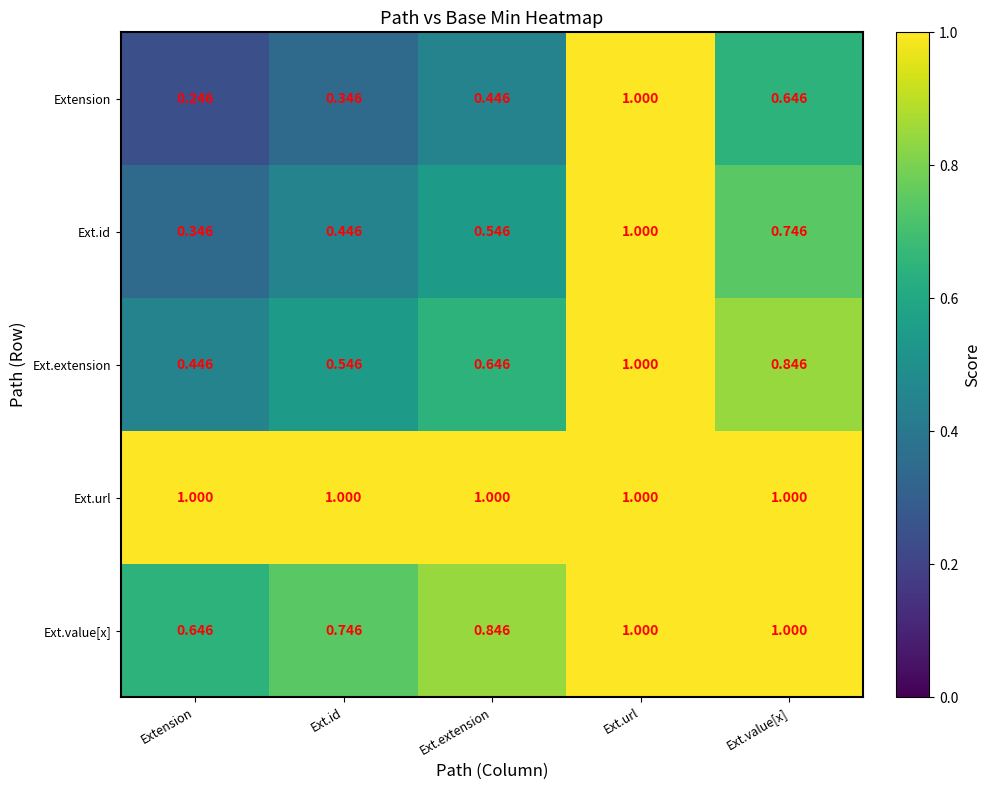

Which category has the lowest value in the Extension series?

Extension